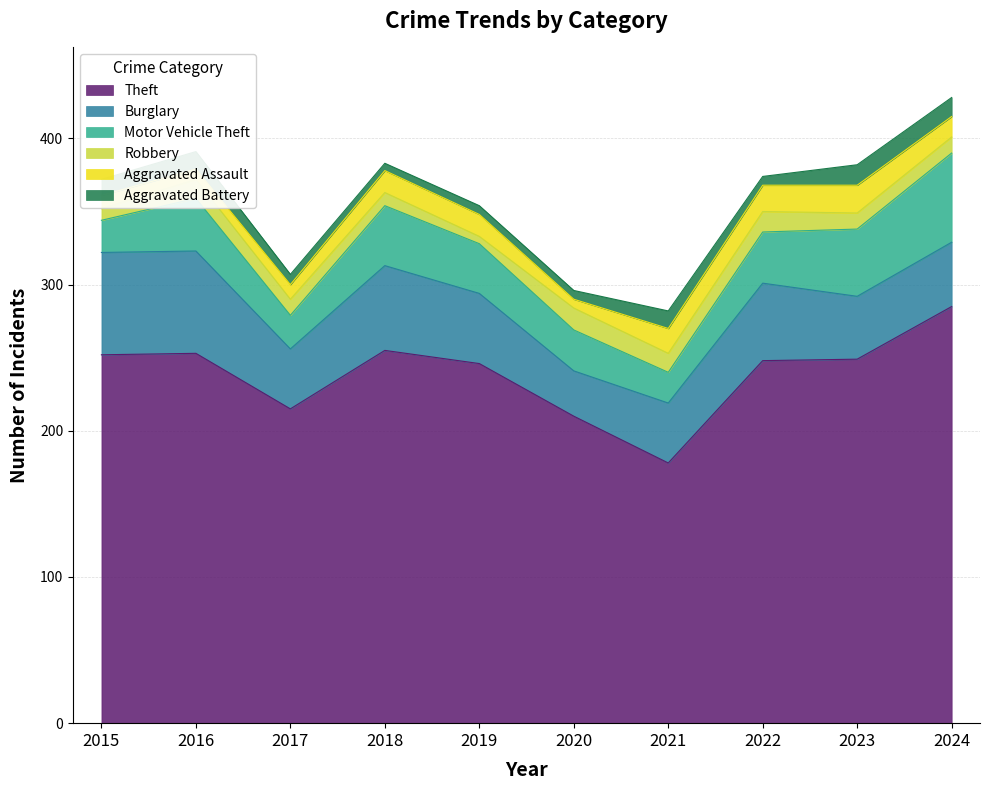

How many values in the Robbery series exceed 11?

4